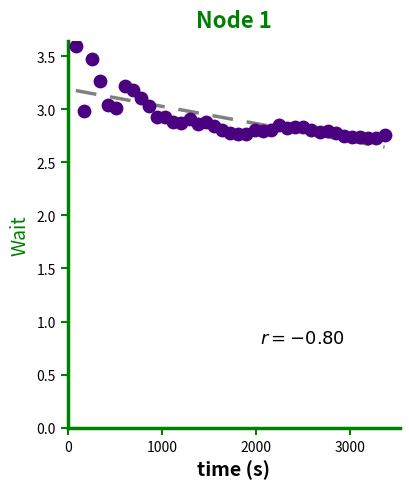

What is the range of X values (max minus min)?

3283.2